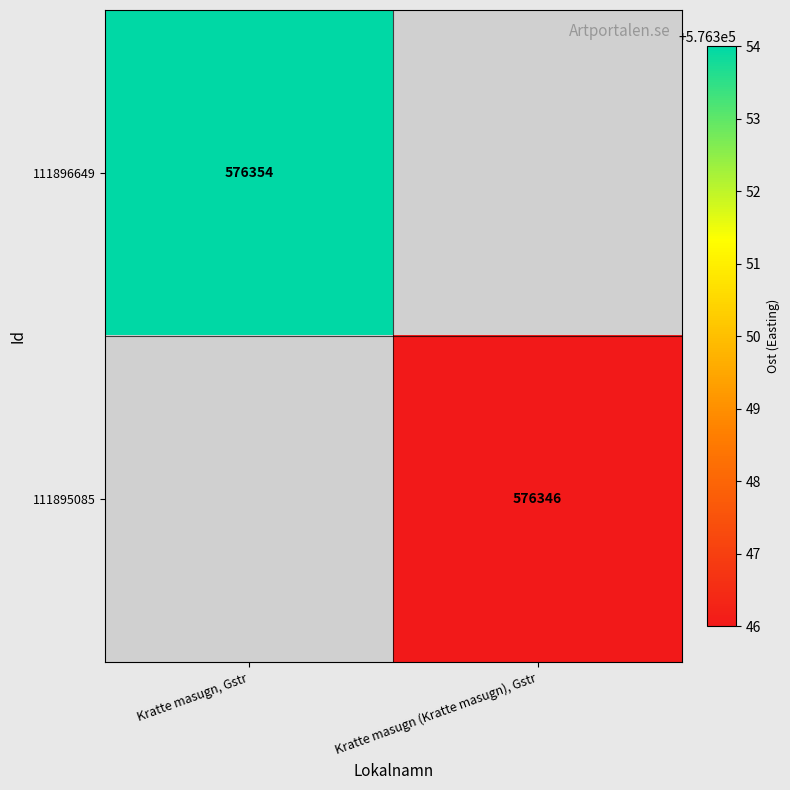

True or false: 111896649 has a value of 576354 at Kratte masugn, Gstr.

True